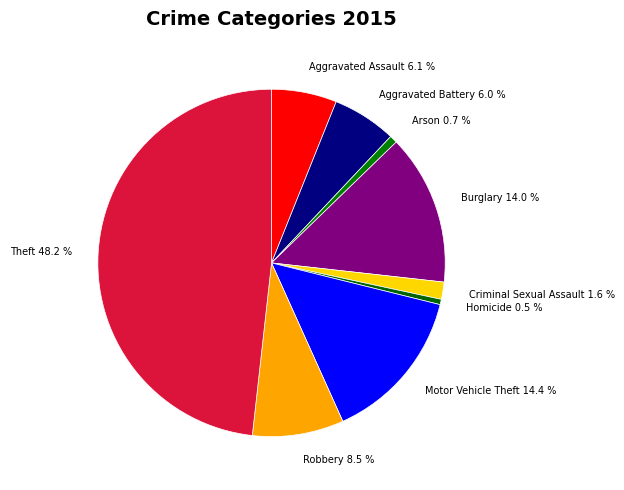

What portion of the pie excludes Robbery?

91.5%